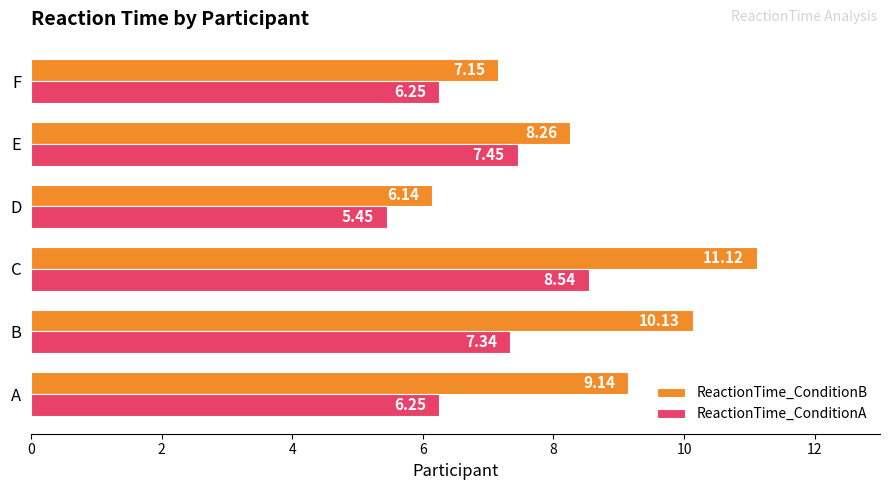

Which series has the largest total across all categories?

ReactionTime_ConditionB